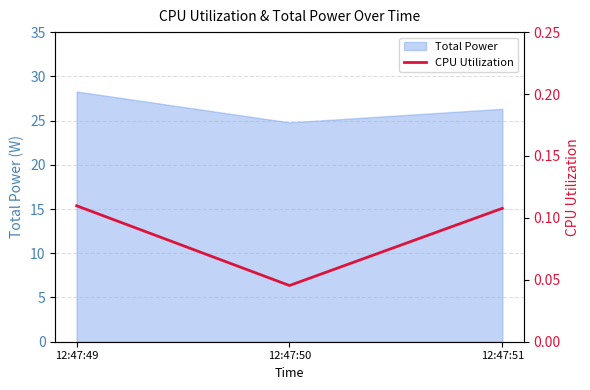

How many lines are shown in the chart?

1